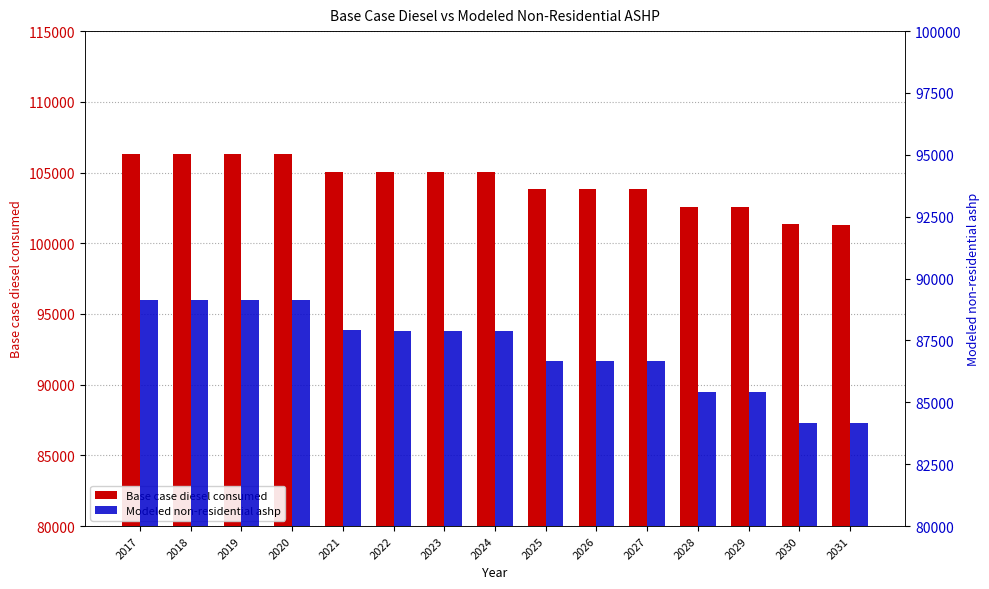

What is the difference between the highest and lowest values at 2022?

17157.1